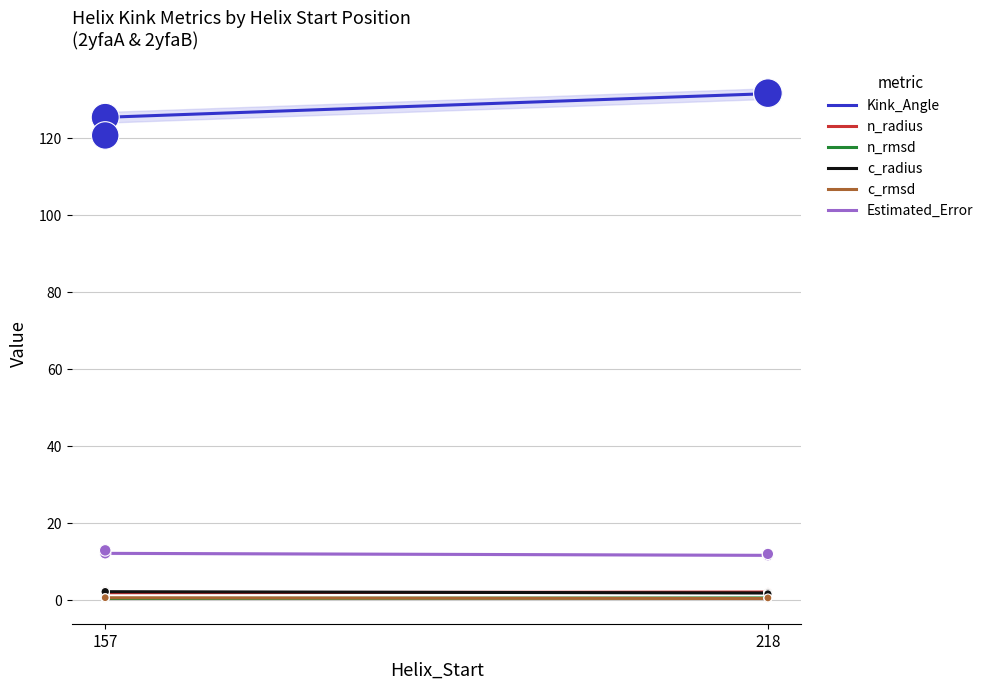

What is the total value across all series at 218?

148.4